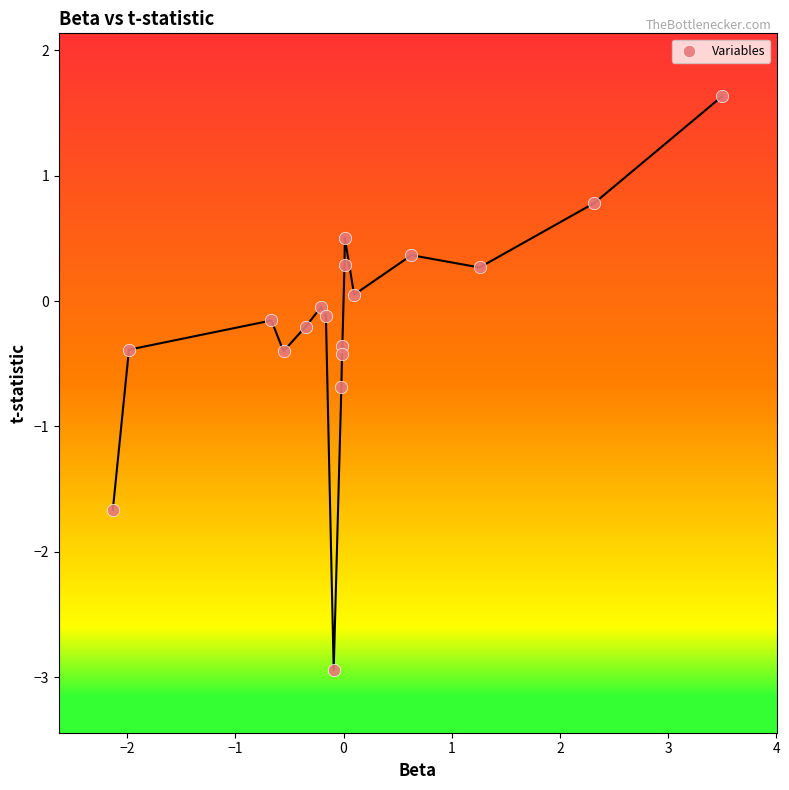

What is the range of Y values (max minus min)?

4.6